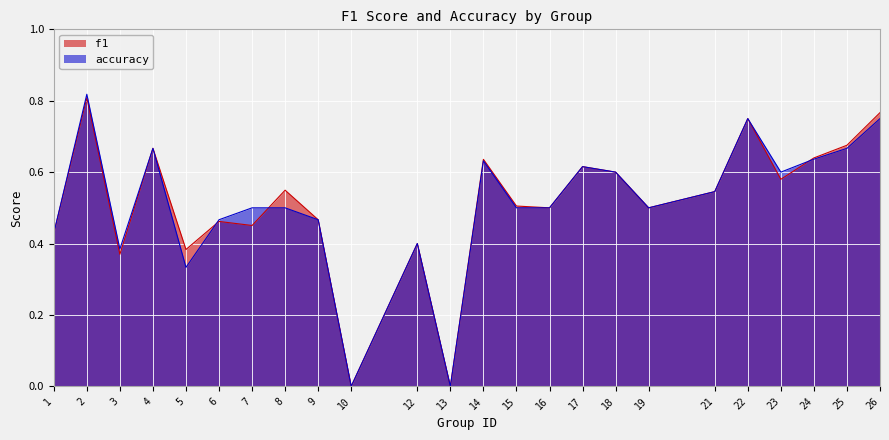

Where do accuracy and f1 first cross each other?

5 and 6